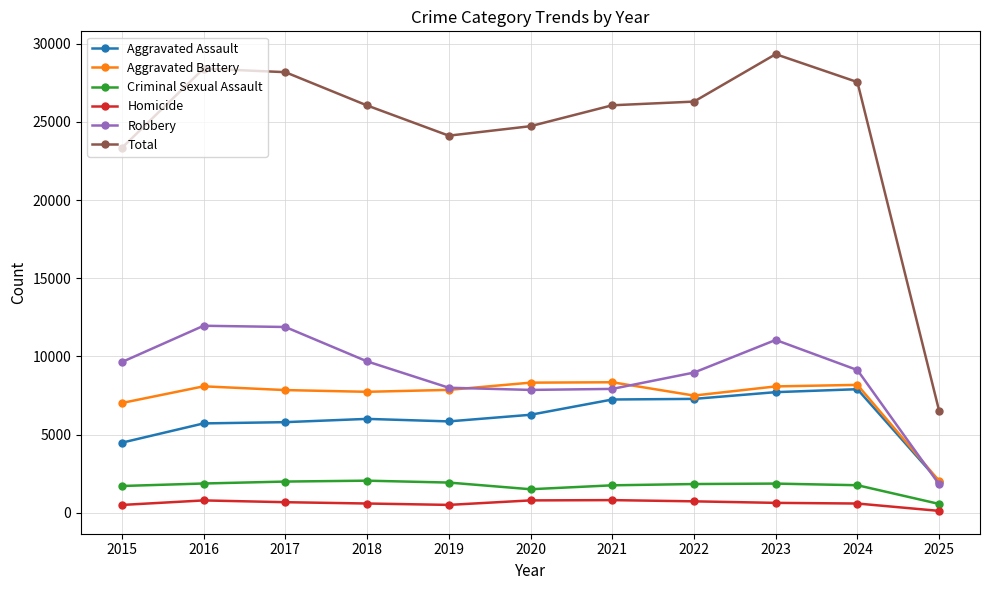

True or false: Criminal Sexual Assault and Aggravated Assault intersect in this chart.

False